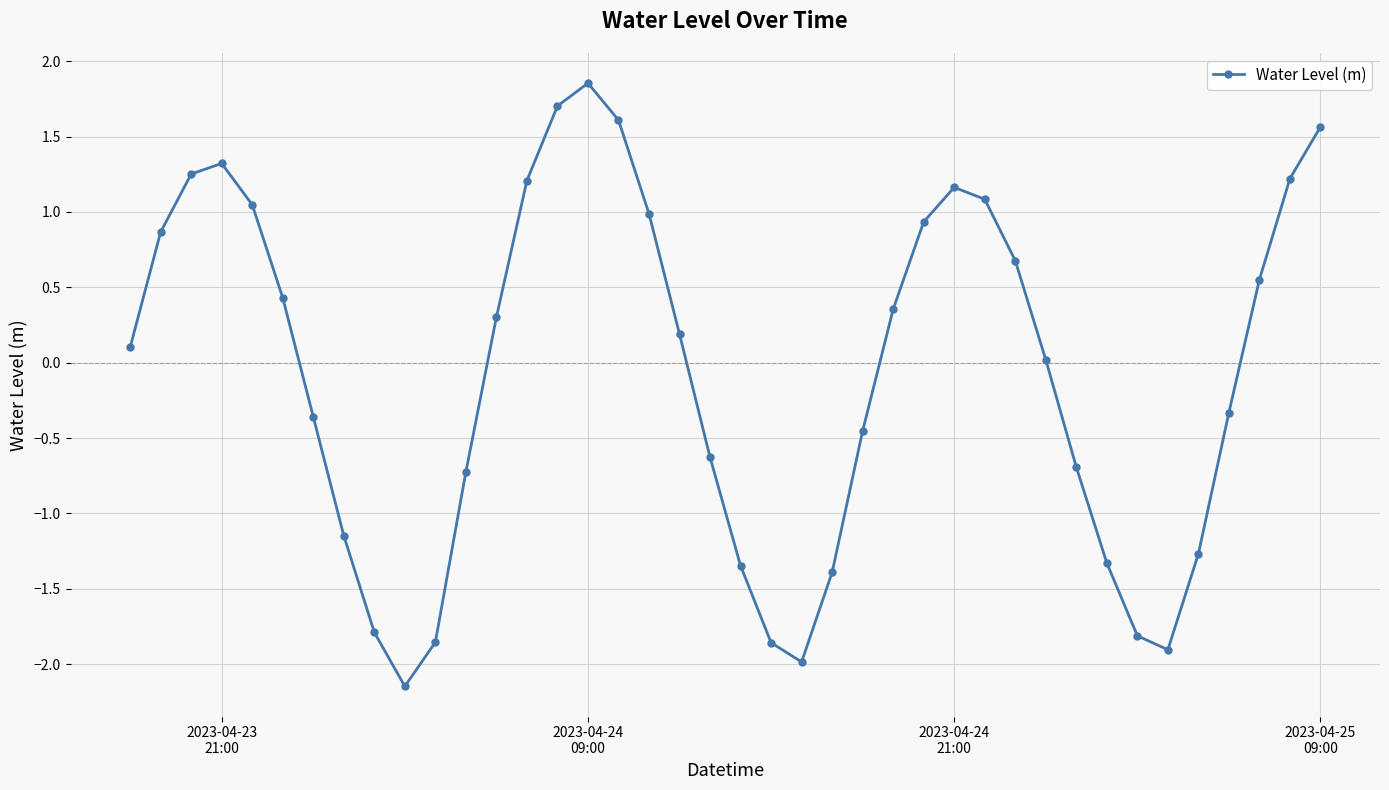

What is the difference between the second highest and minimum values?

3.8